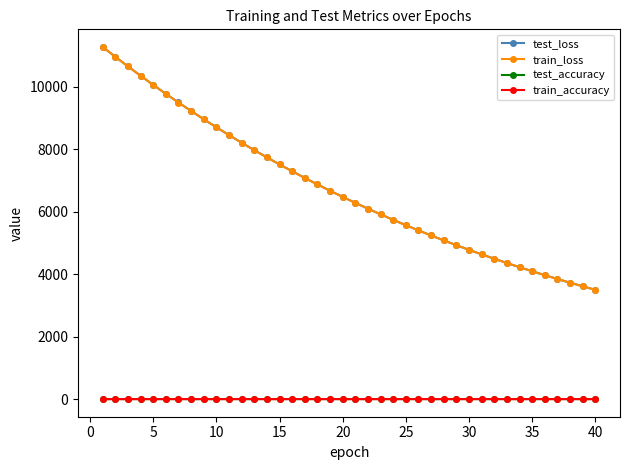

What is the difference between the maximum and second lowest values in the test_loss series?

7659.9